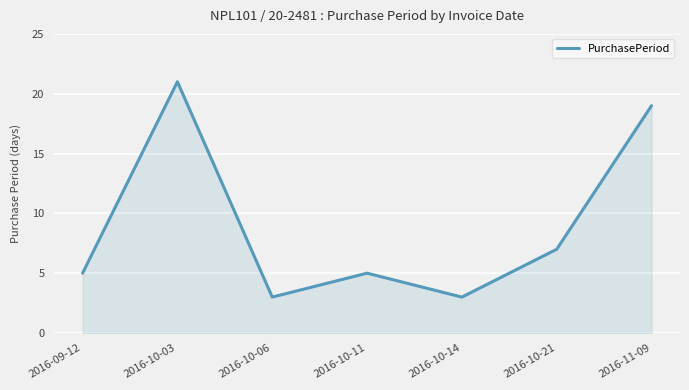

What is the difference between the maximum and minimum values?

18